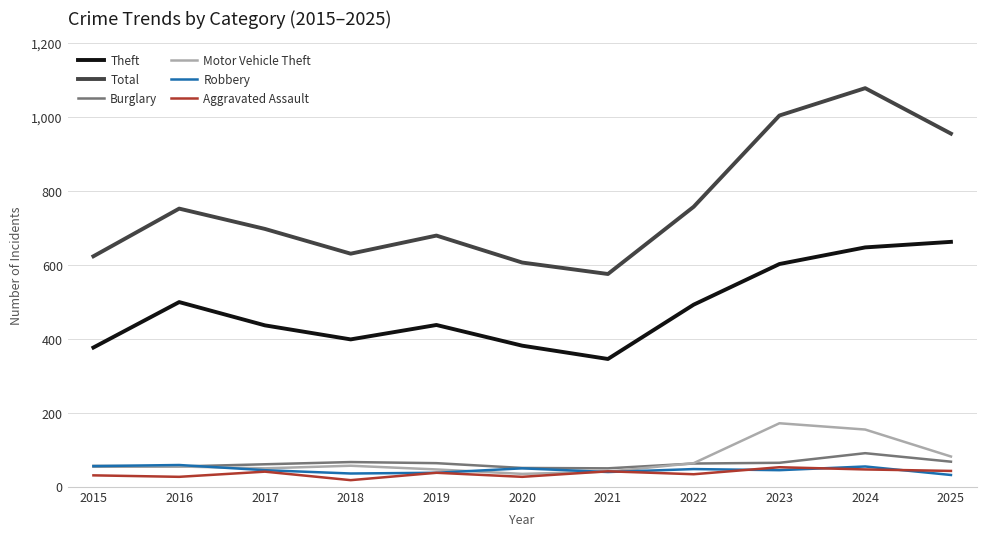

Which series has the largest range (max minus min)?

Total